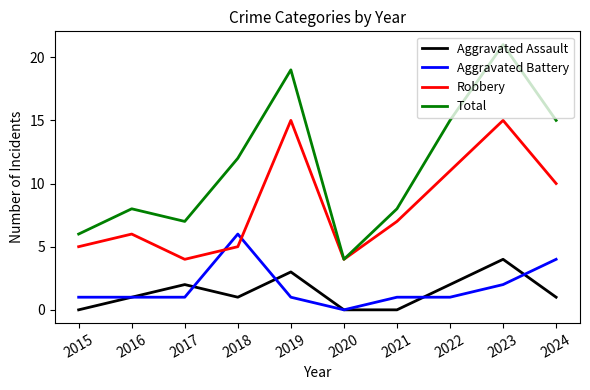

Reading right to left, transcribe all the data shown in this chart.

Aggravated Assault: 1	4	2	0	0	3	1	2	1	0
Aggravated Battery: 4	2	1	1	0	1	6	1	1	1
Robbery: 10	15	11	7	4	15	5	4	6	5
Total: 15	21	15	8	4	19	12	7	8	6